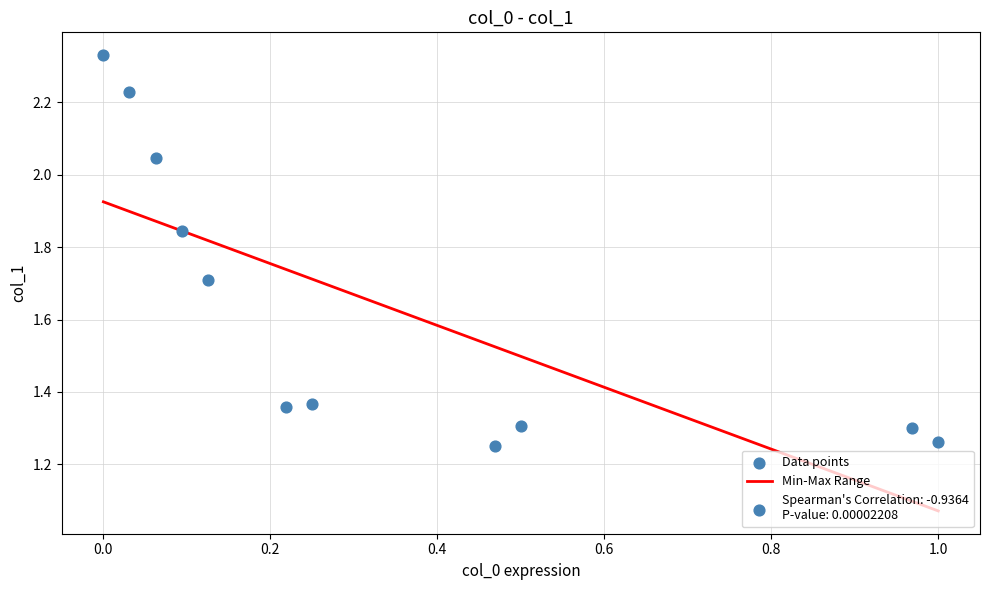

What is the average Y value?

1.6